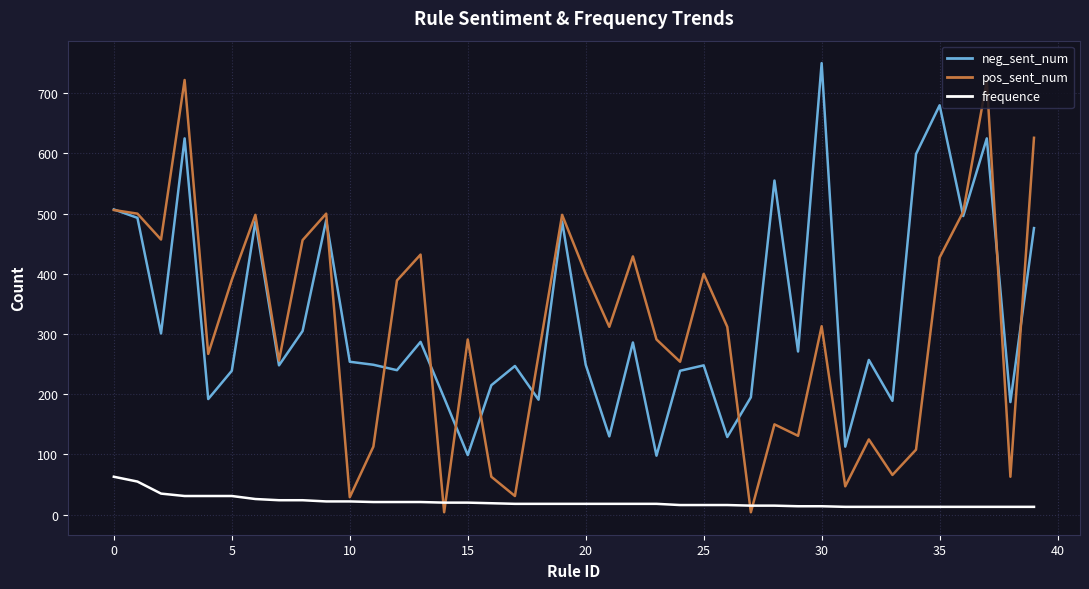

Which series has the largest range (max minus min)?

pos_sent_num